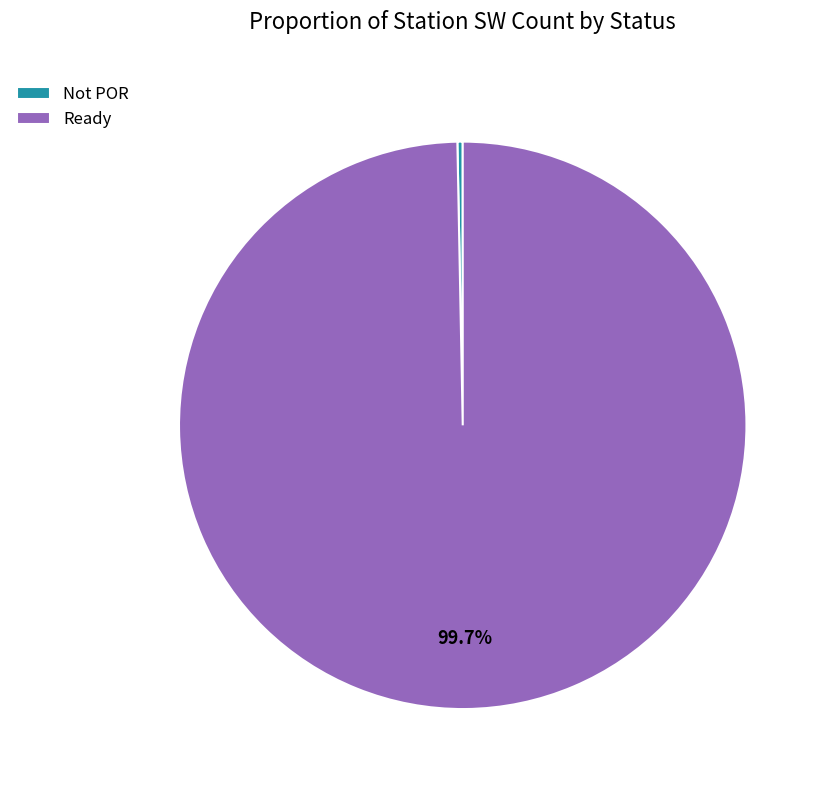

What is the largest slice in the pie chart?

Ready